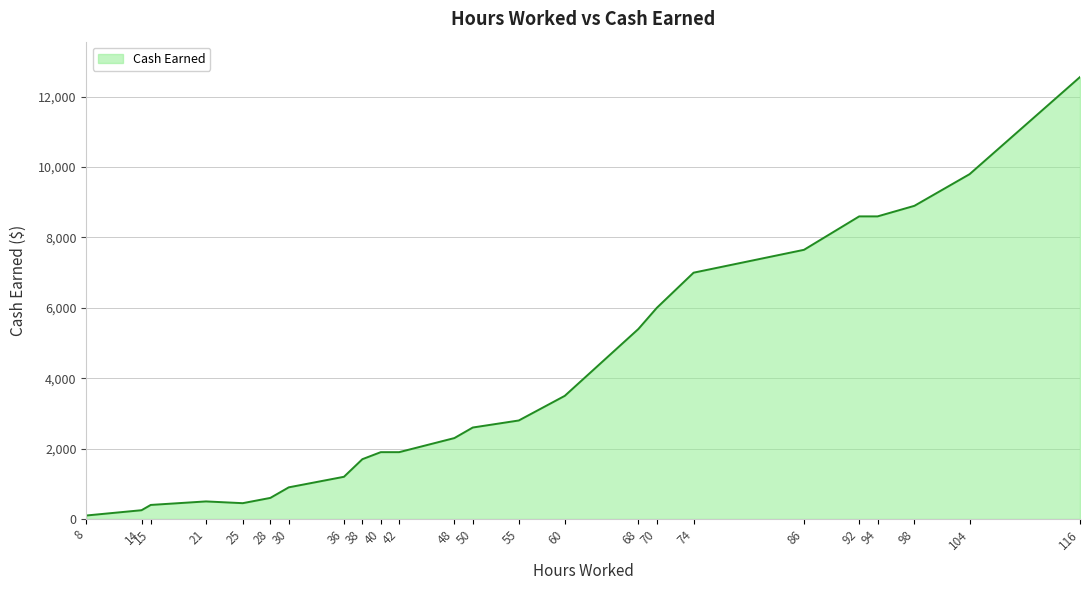

What is the average value?

3984